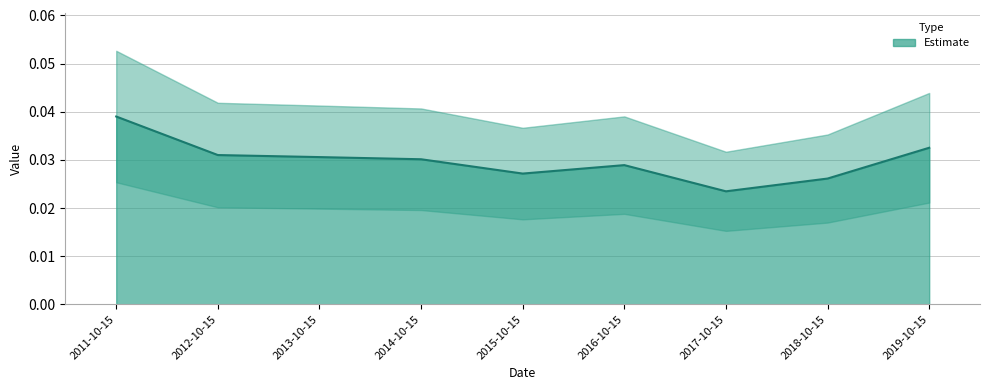

At which label is the value closest to 0?

2017-10-15